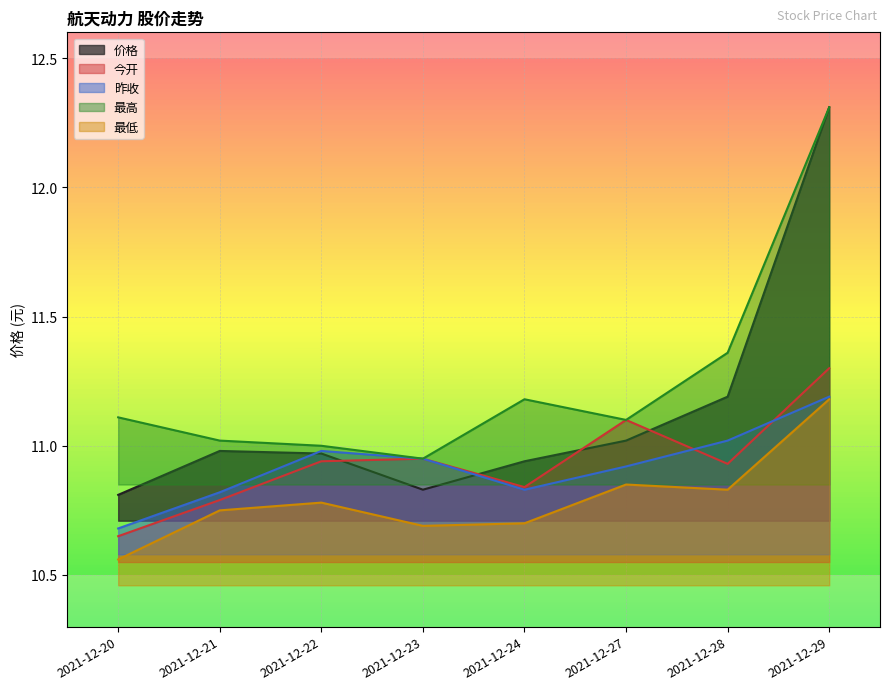

Reading left to right, list all the values displayed in this chart.

价格: 2021-12-20=10.8	2021-12-21=11.0	2021-12-22=11.0	2021-12-23=10.8	2021-12-24=10.9	2021-12-27=11.0	2021-12-28=11.2	2021-12-29=12.3
今开: 2021-12-20=10.7	2021-12-21=10.8	2021-12-22=10.9	2021-12-23=10.9	2021-12-24=10.8	2021-12-27=11.1	2021-12-28=10.9	2021-12-29=11.3
昨收: 2021-12-20=10.7	2021-12-21=10.8	2021-12-22=11.0	2021-12-23=10.9	2021-12-24=10.8	2021-12-27=10.9	2021-12-28=11.0	2021-12-29=11.2
最高: 2021-12-20=11.1	2021-12-21=11.0	2021-12-22=11.0	2021-12-23=10.9	2021-12-24=11.2	2021-12-27=11.1	2021-12-28=11.4	2021-12-29=12.3
最低: 2021-12-20=10.6	2021-12-21=10.8	2021-12-22=10.8	2021-12-23=10.7	2021-12-24=10.7	2021-12-27=10.8	2021-12-28=10.8	2021-12-29=11.2